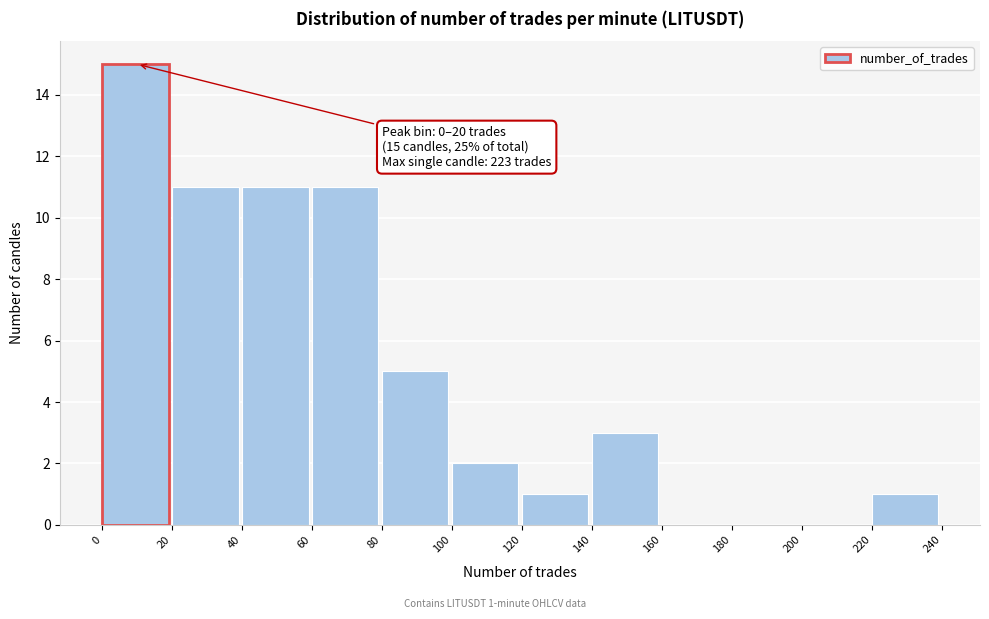

Over which range of the x-axis is the bar tallest?

0 to 20